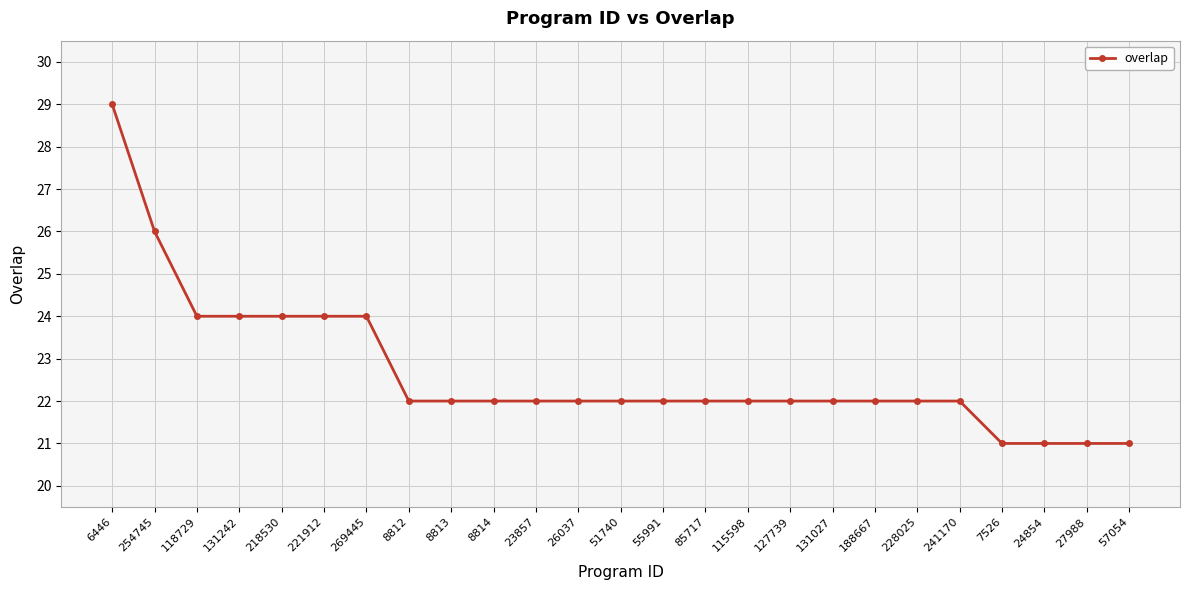

Does the chart have visible grid lines?

Yes